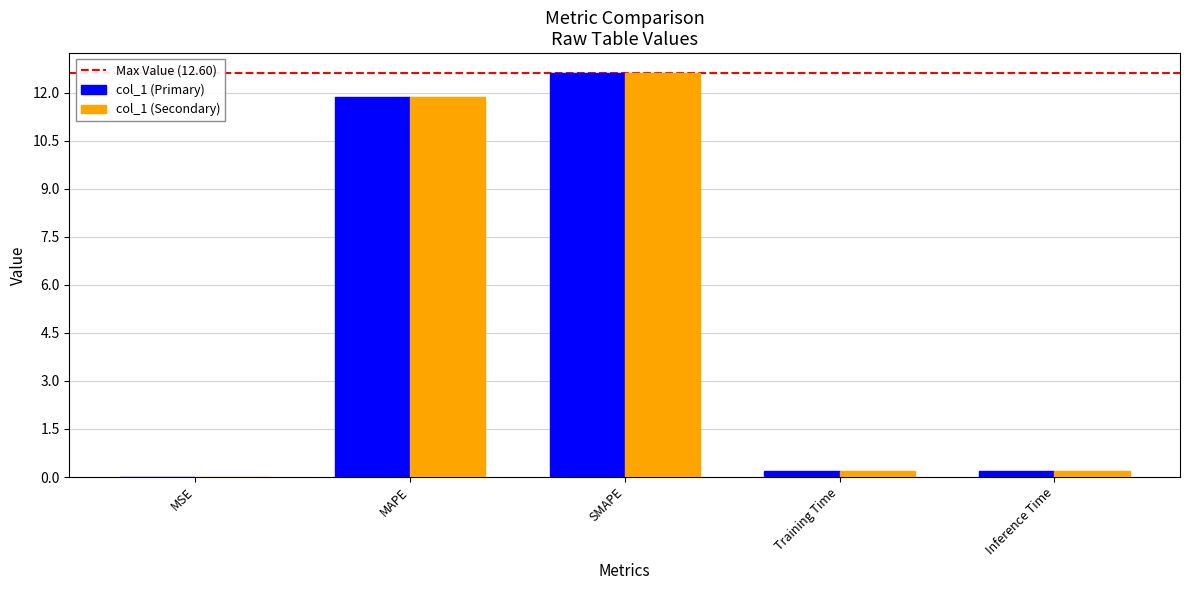

What is the total value across all series at SMAPE?

25.2